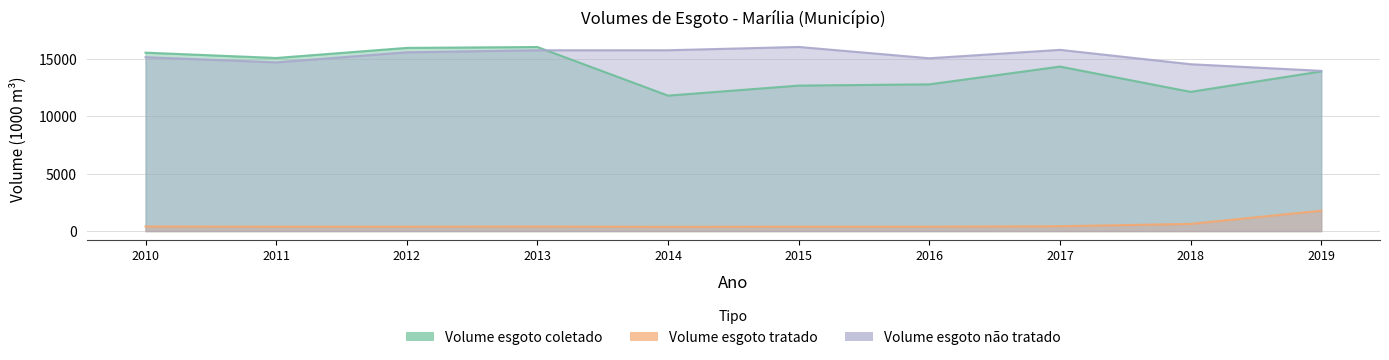

What is the total value across all series at 2019?

29581.6